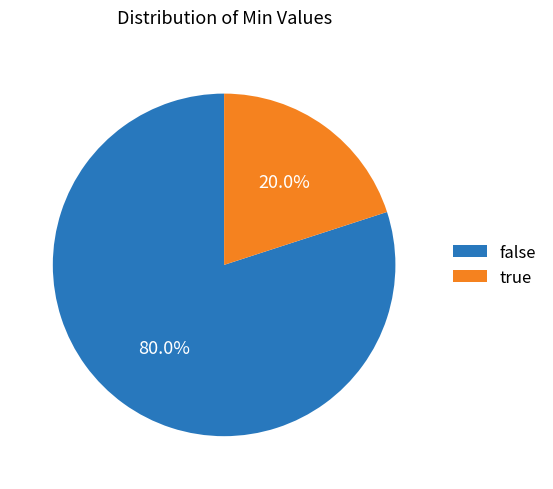

Which category has the biggest portion of the pie?

false